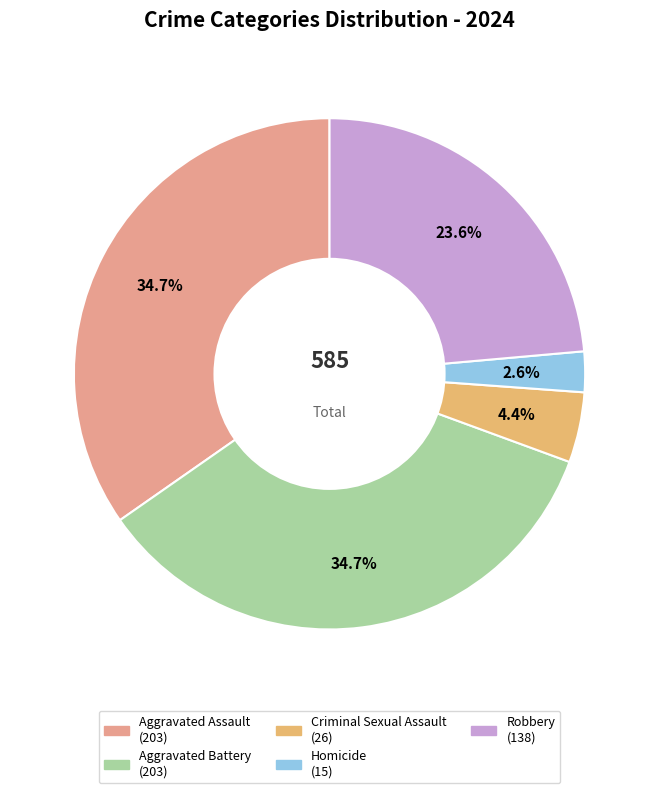

To the nearest percent, what percentage of the pie is Robbery?

24%